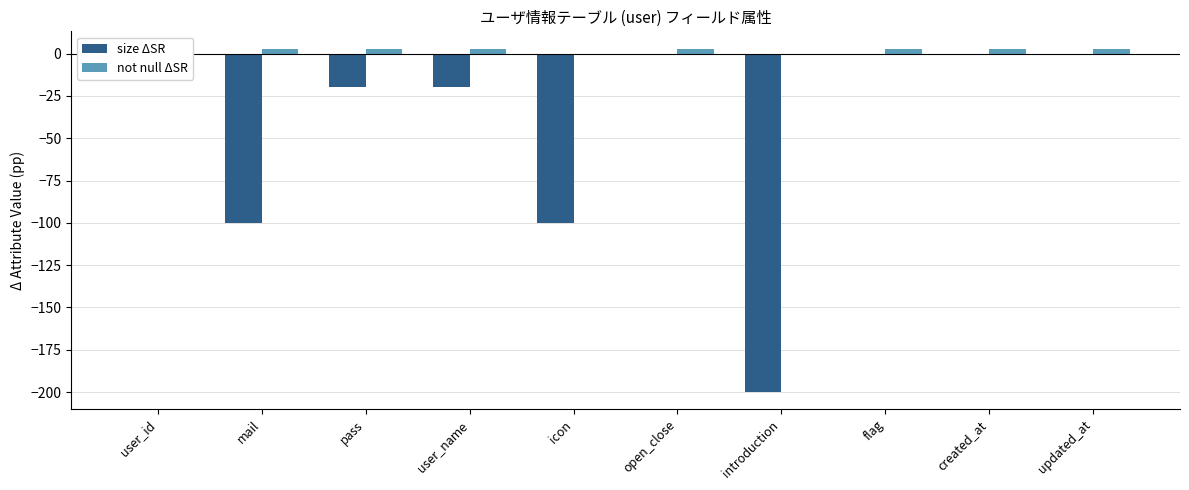

What is the smallest value displayed?

-200